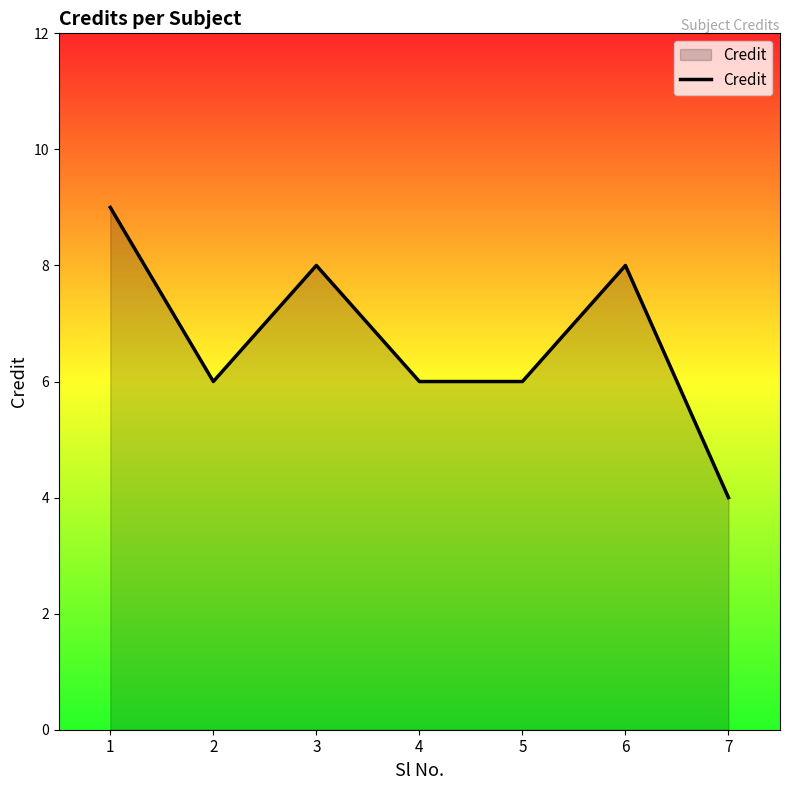

Which label corresponds to the smallest value in the chart?

7